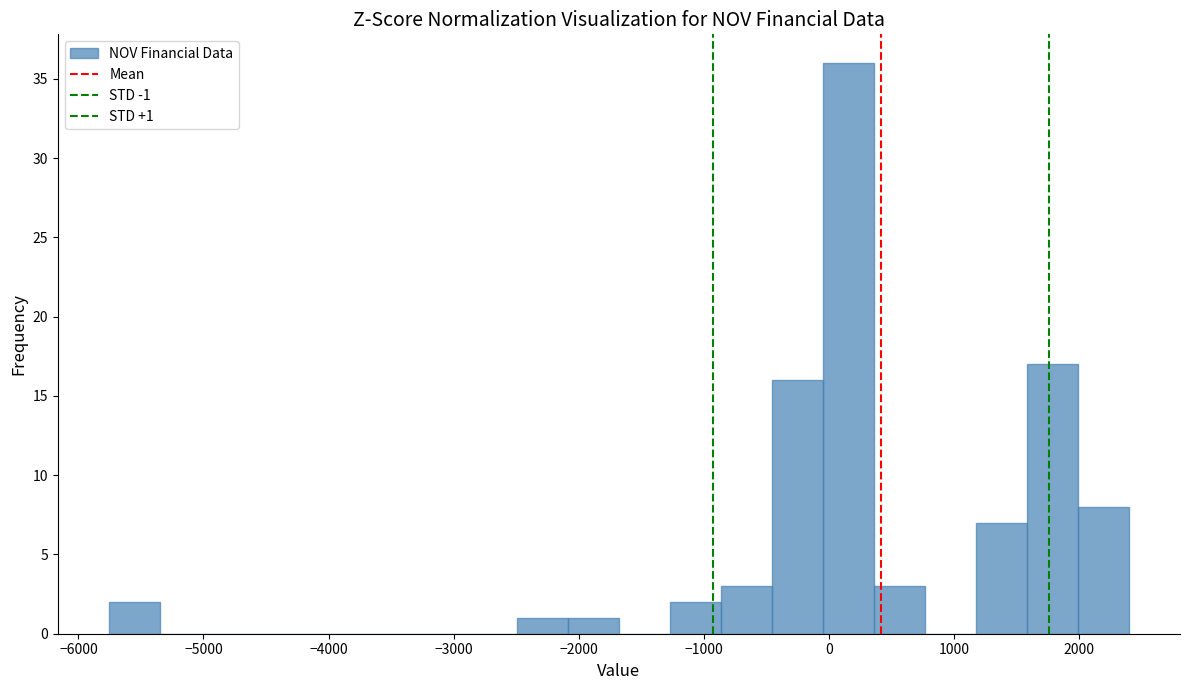

Over which range of the x-axis is the bar tallest?

0 to 400